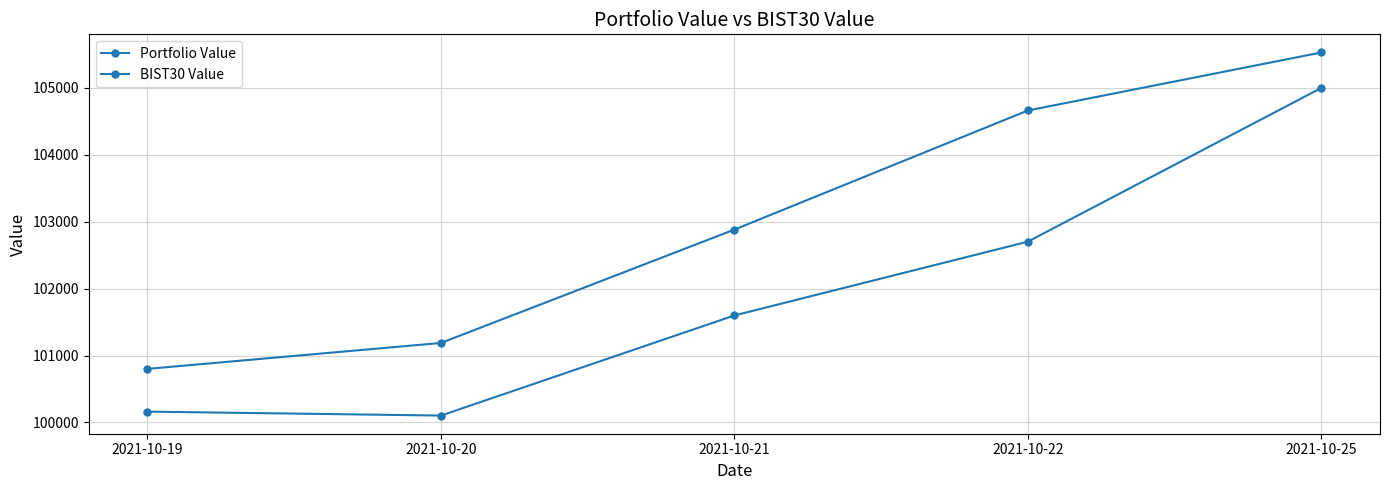

At how many categories does at least one series exceed 102486?

3